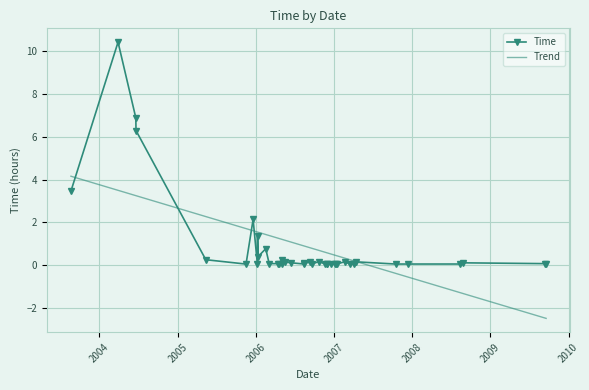

Rank the categories by value from highest to lowest.

2004-03-28, 2004-06-19, 2004-06-20, 2003-08-21, 2005-12-19, 2006-01-09, 2006-02-16, 2006-01-11, 2006-05-02, 2005-05-12, 2006-10-22, 2007-02-21, 2007-04-15, 2006-05-16, 2006-09-10, 2006-06-16, 2008-08-26, 2006-08-16, 2006-03-04, 2009-09-13, 2006-04-13, 2006-04-21, 2006-01-08, 2007-01-11, 2007-01-15, 2006-09-18, 2007-01-06, 2006-05-03, 2006-08-15, 2007-04-04, 2008-08-13, 2007-10-16, 2007-12-14, 2009-09-18, 2006-11-22, 2006-12-17, 2007-03-15, 2005-11-16, 2006-11-27, 2006-11-30